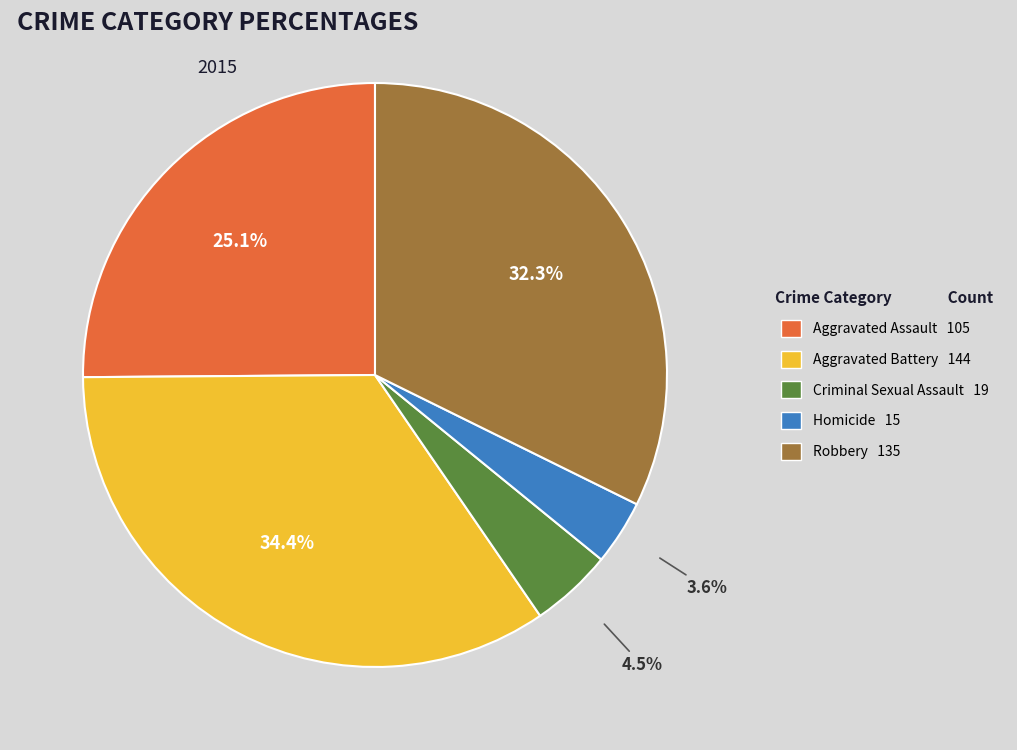

What is the ratio of the value at Robbery to the value at Aggravated Battery?

0.9